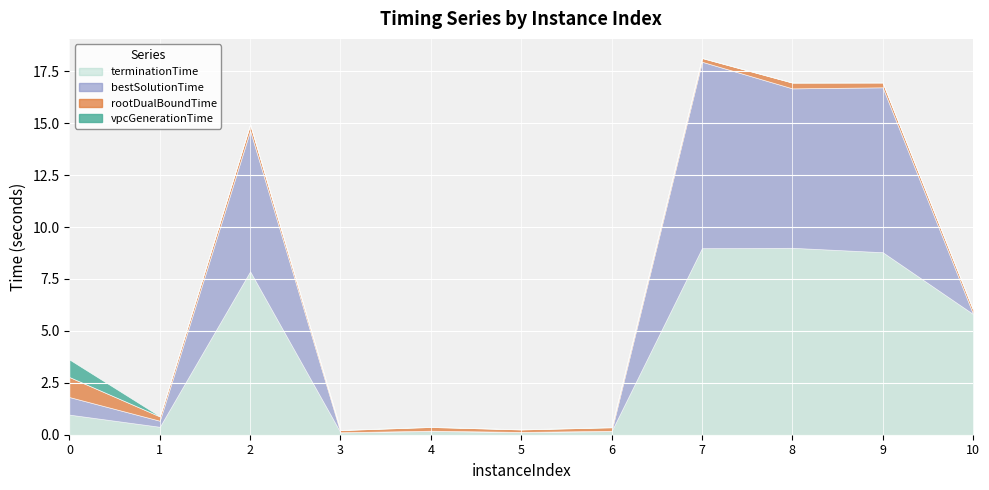

True or false: rootDualBoundTime and terminationTime intersect in this chart.

False